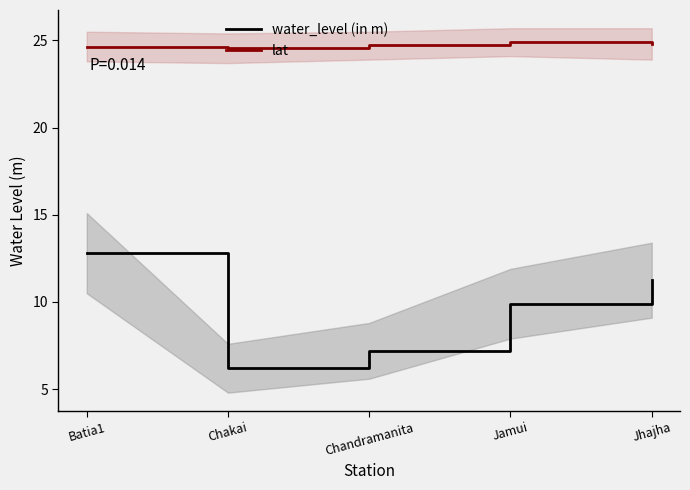

What is the sum of all lat values?

123.6